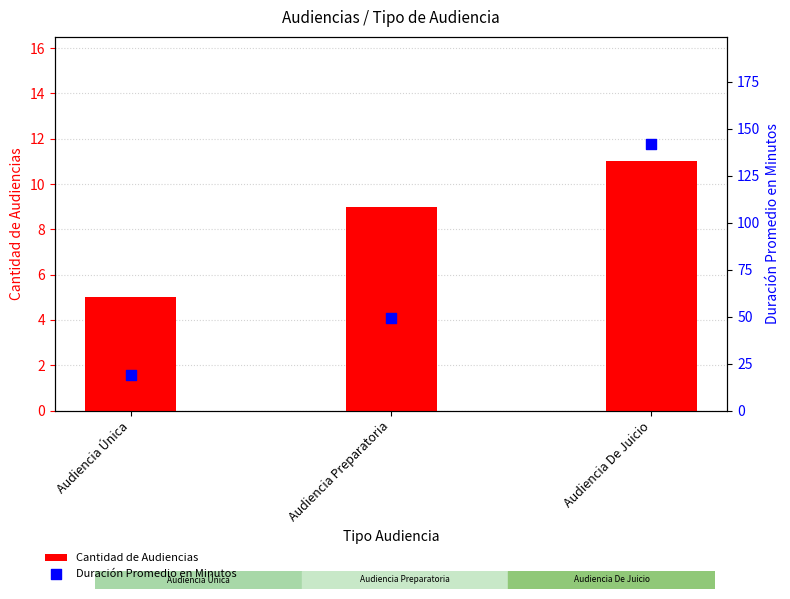

Which series has the largest total across all categories?

Duración Promedio en Minutos